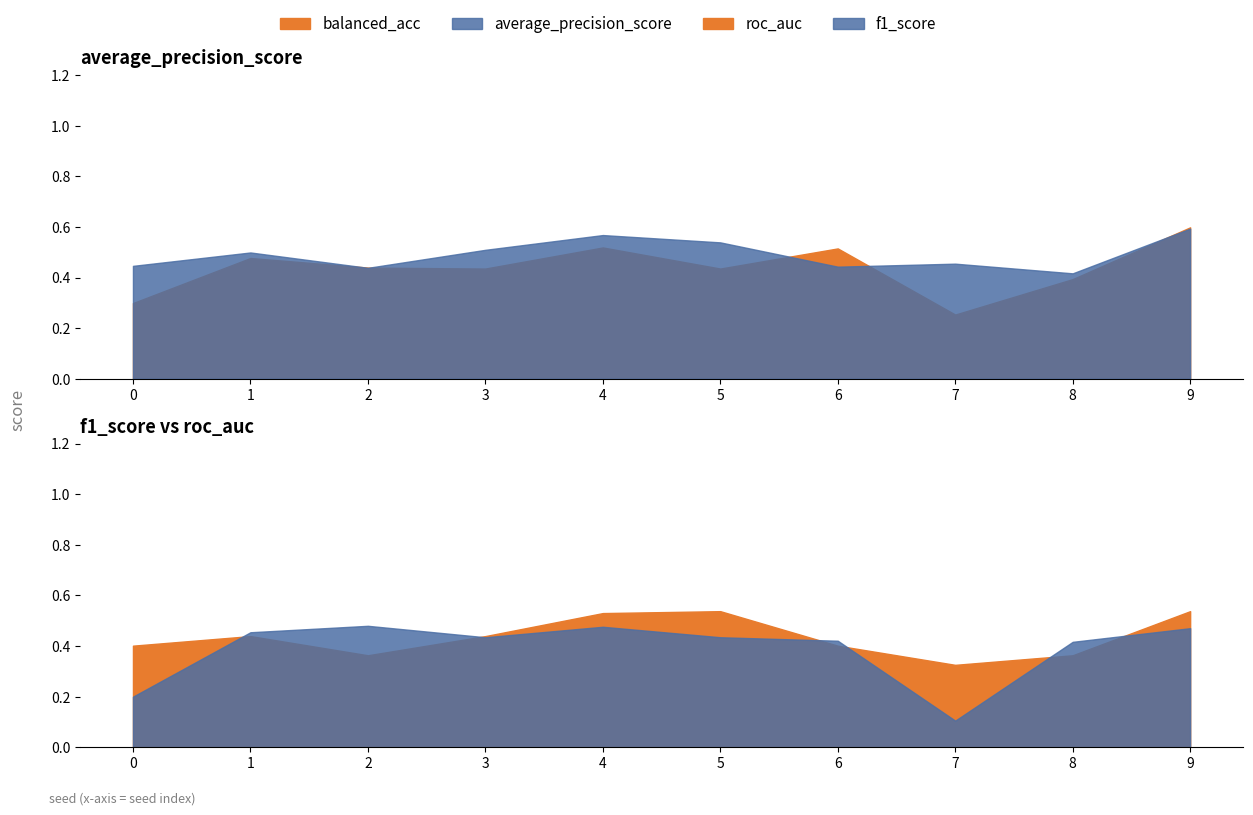

Between which two adjacent categories do f1_score and roc_auc first intersect?

0 and 1